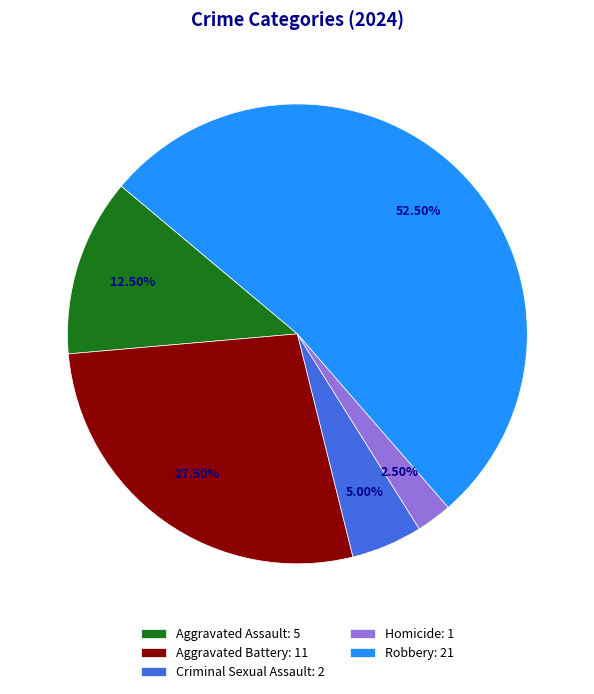

Is the sum of Homicide: 1 and Aggravated Assault: 5 greater than half?

No